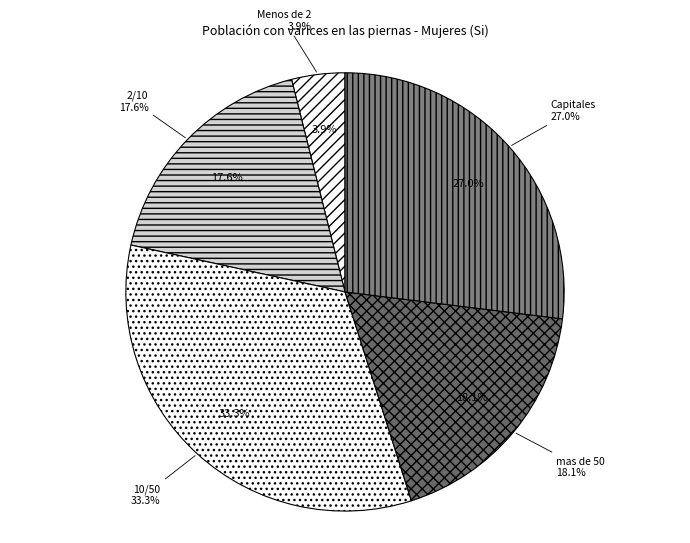

Count the number of slices in the pie.

5